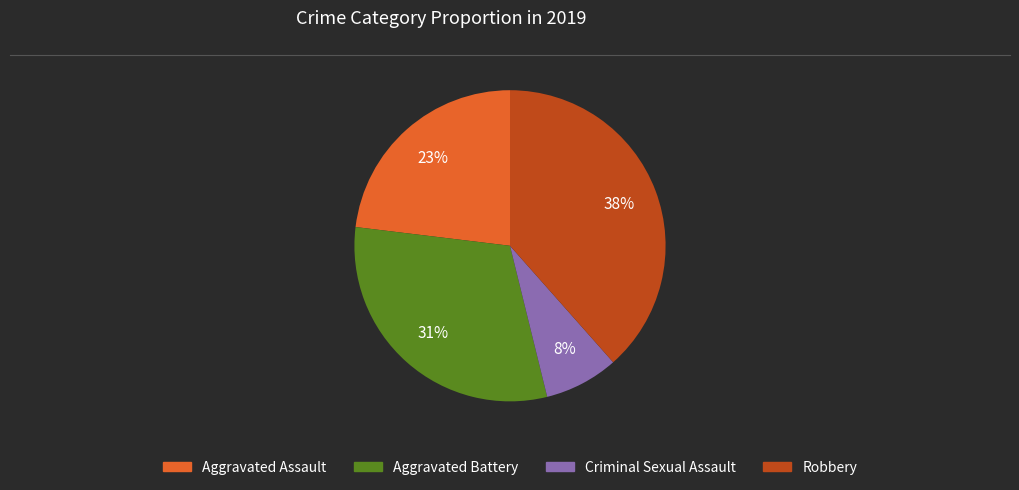

Does any single category account for the majority?

No